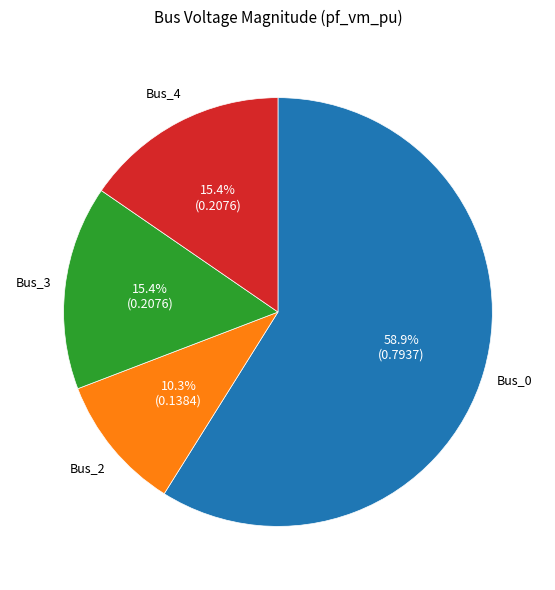

Does any single category account for the majority?

Yes